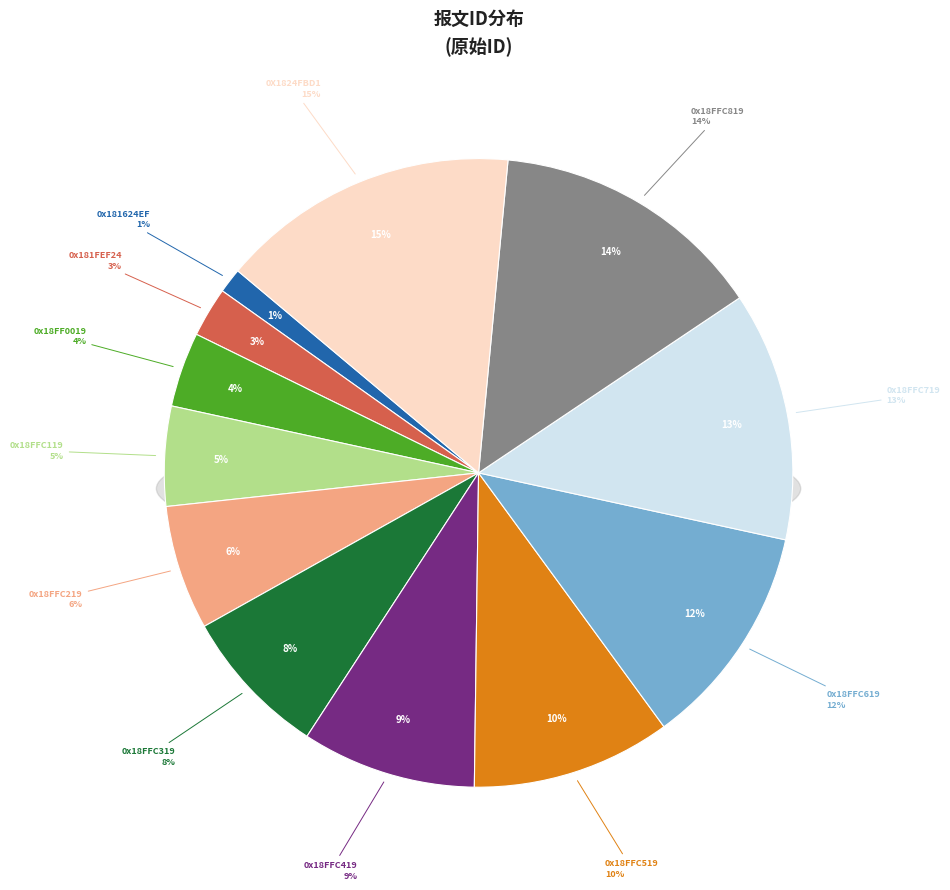

To the nearest percent, what is the difference between the largest and smallest slice percentages?

14%